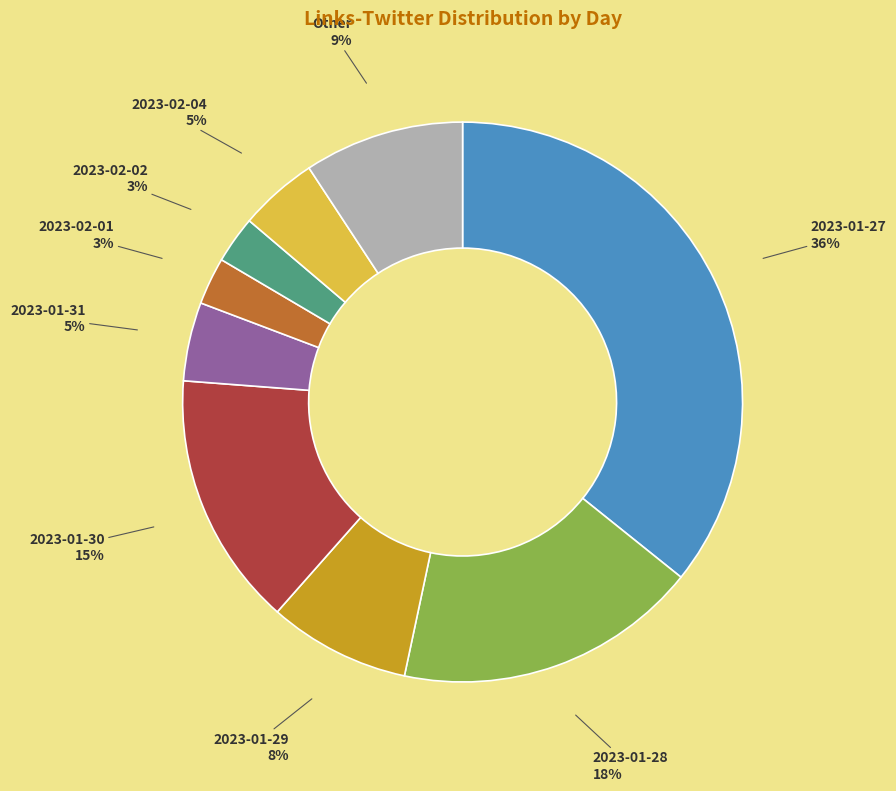

Is 2023-02-02 the majority of the pie?

No